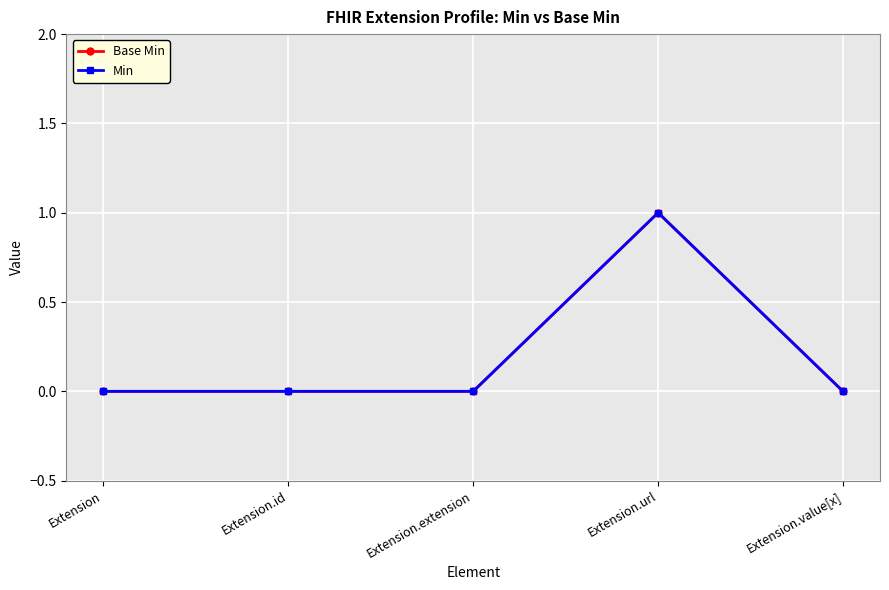

Which series has the widest spread of values?

Base Min